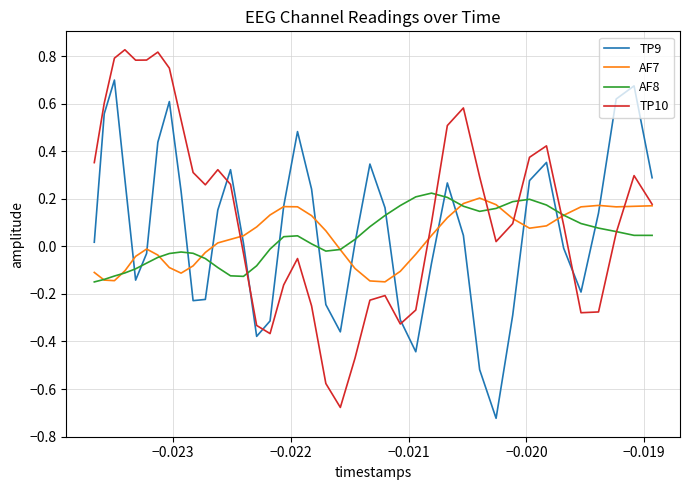

Which series has the largest total across all categories?

TP10